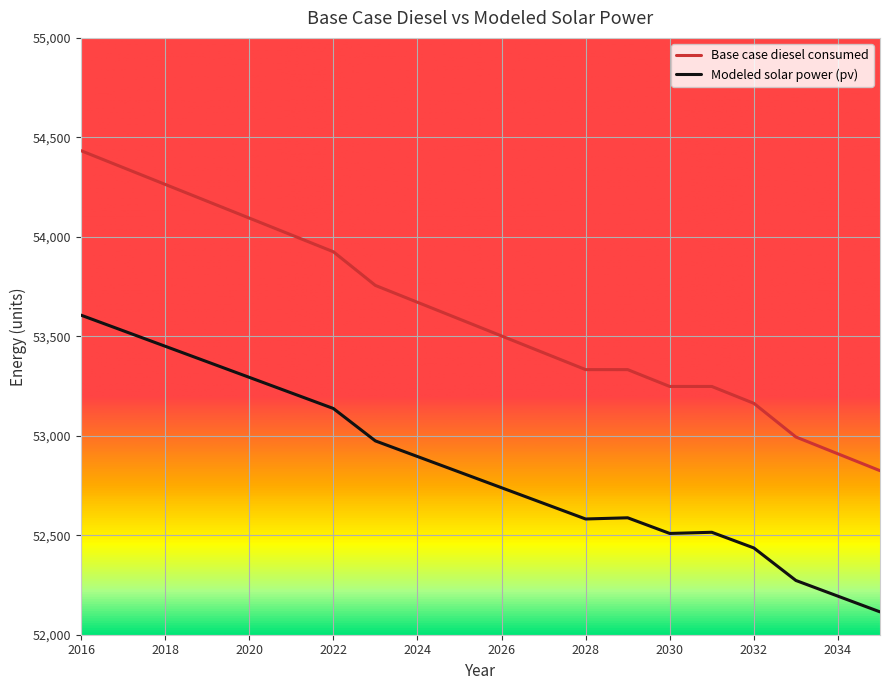

What is the difference between the maximum and minimum values in the Modeled solar power (pv) series?

1491.4